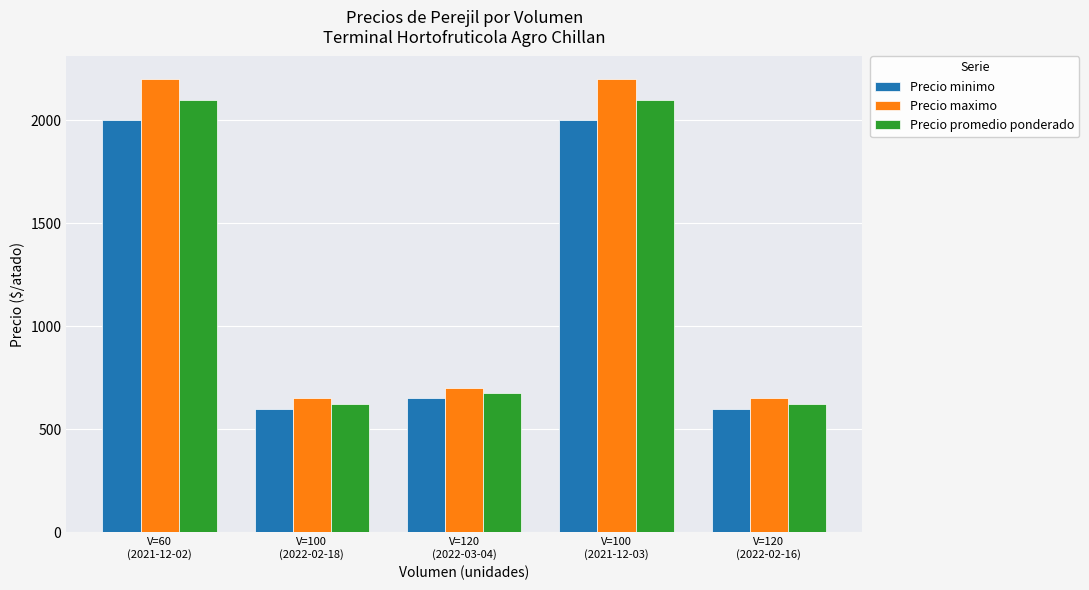

What is the sum of the Precio maximo values at V=100
(2022-02-18) and V=60
(2021-12-02)?

2850